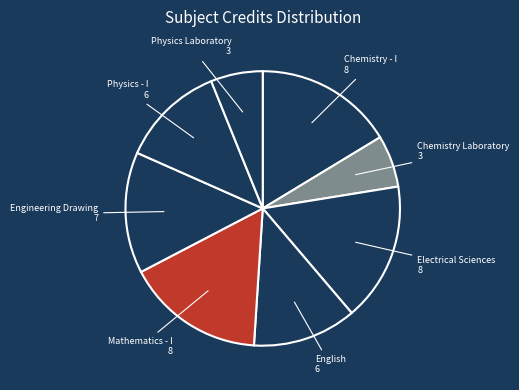

Count the number of slices in the pie.

8